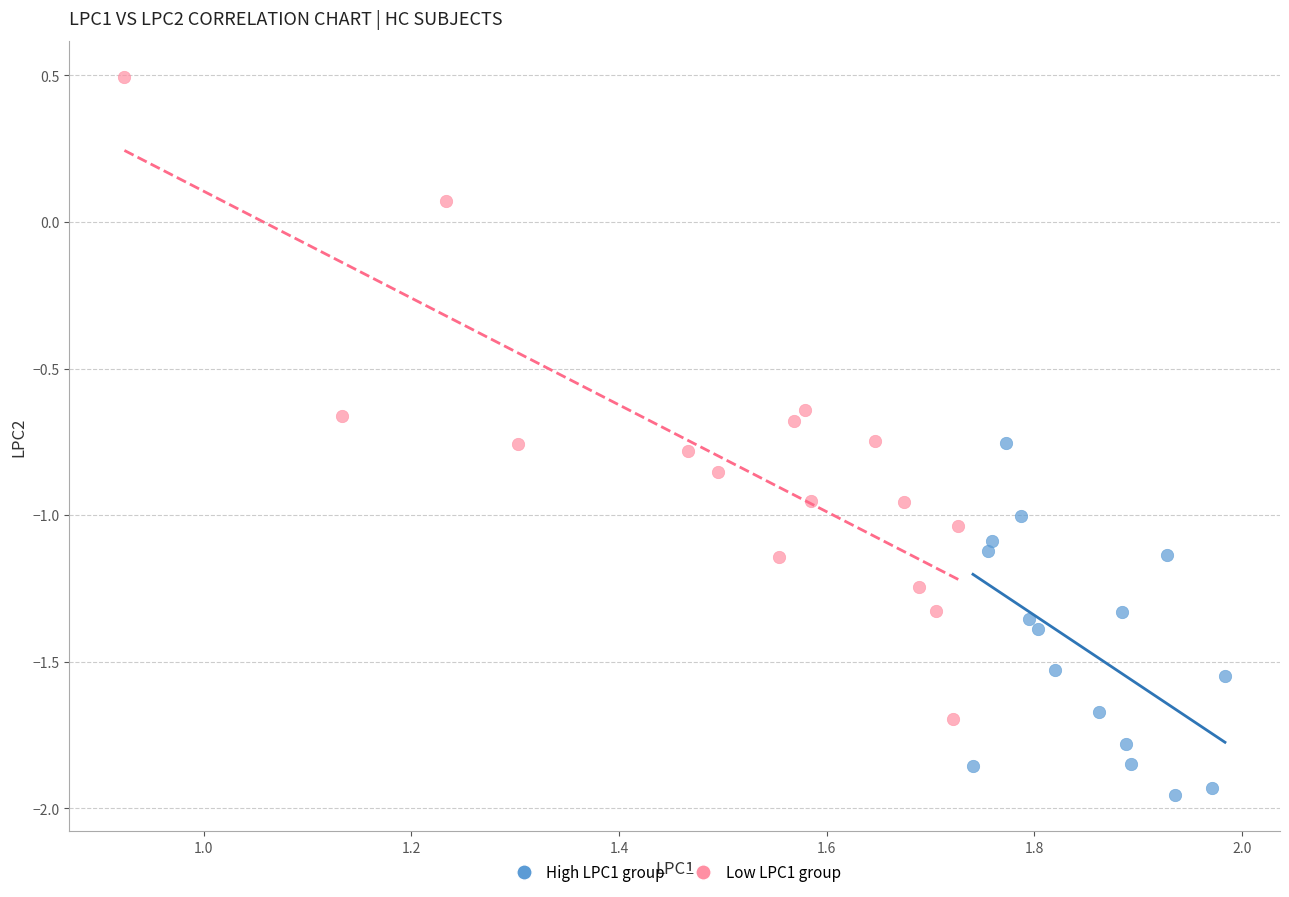

Which series has the widest spread of Y values?

Low LPC1 group